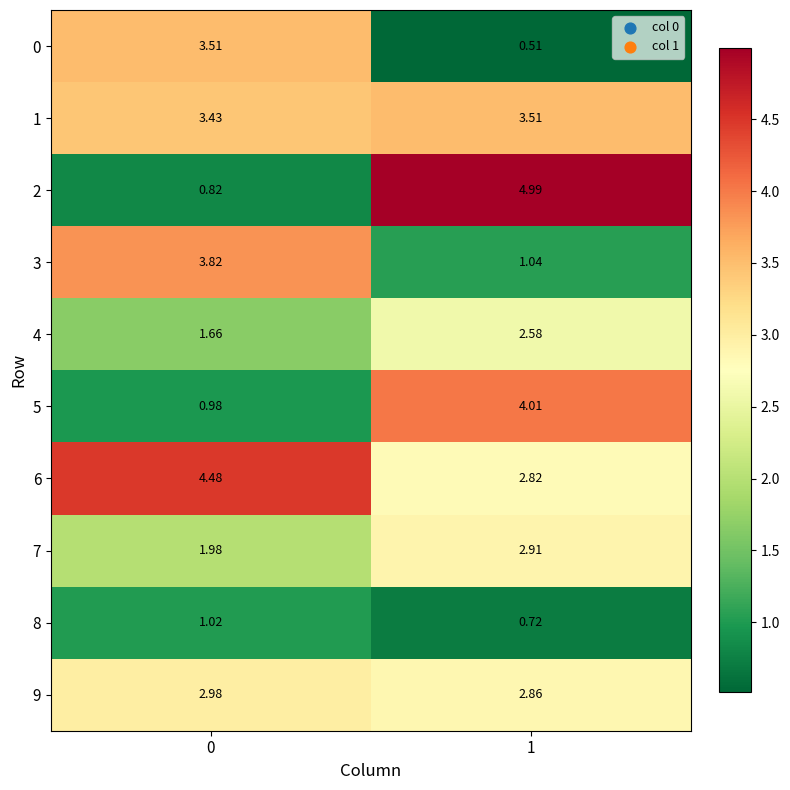

At 1, list the series in order from largest to smallest.

2, 5, 1, 7, 9, 6, 4, 3, 8, 0